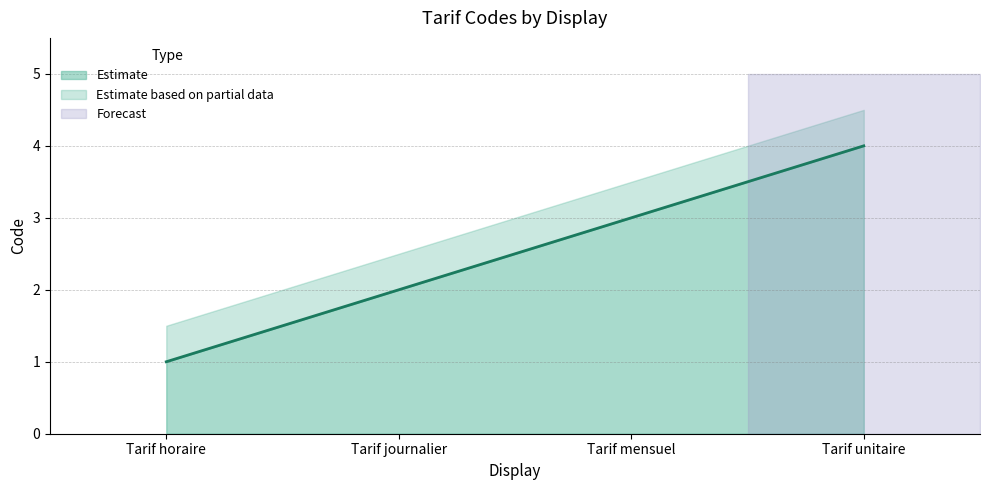

Rank the categories by value from highest to lowest.

Tarif unitaire, Tarif mensuel, Tarif journalier, Tarif horaire